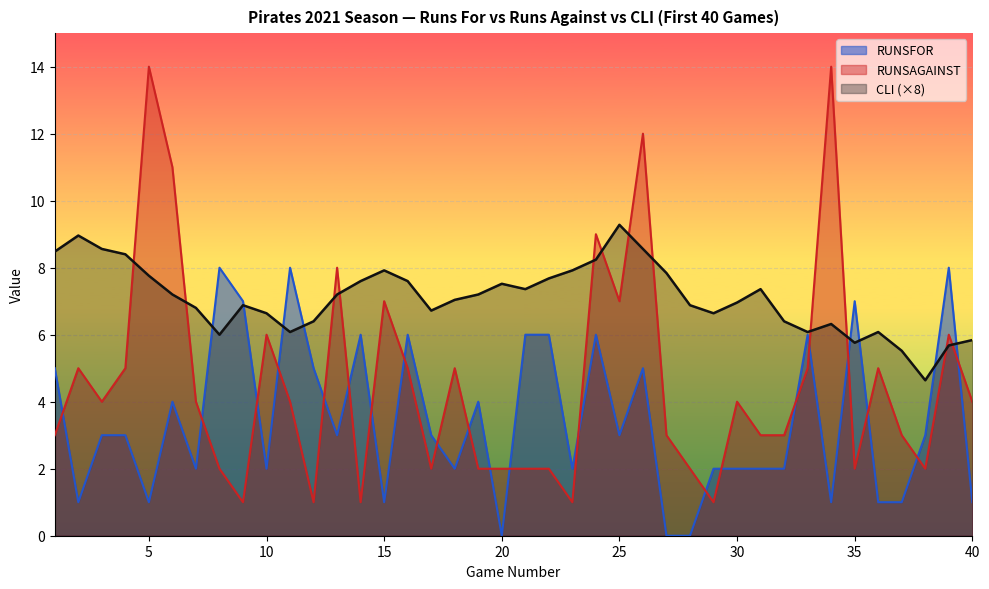

How many lines are shown in the chart?

3